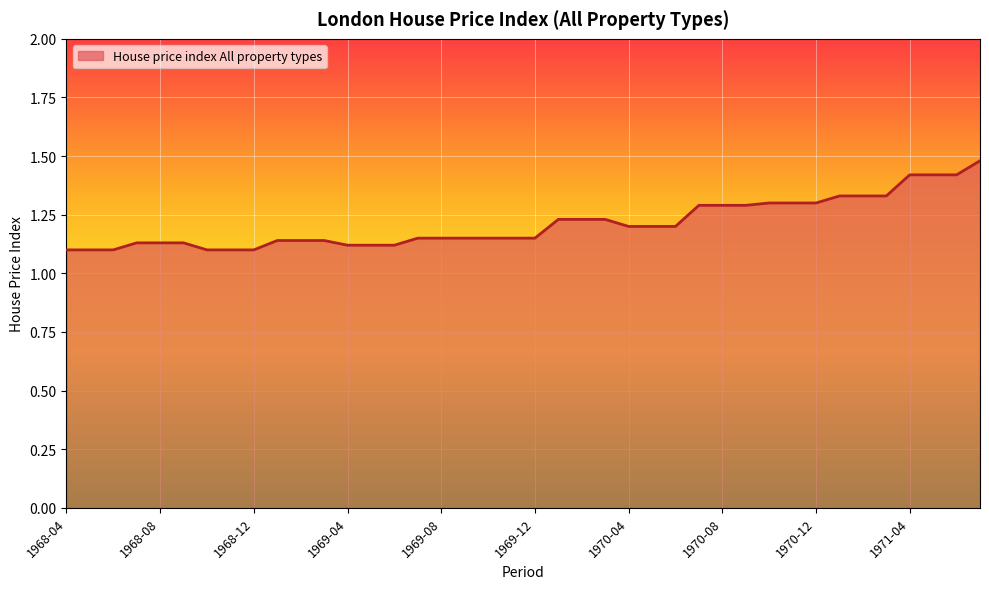

What is the difference between the maximum and minimum values?

0.4